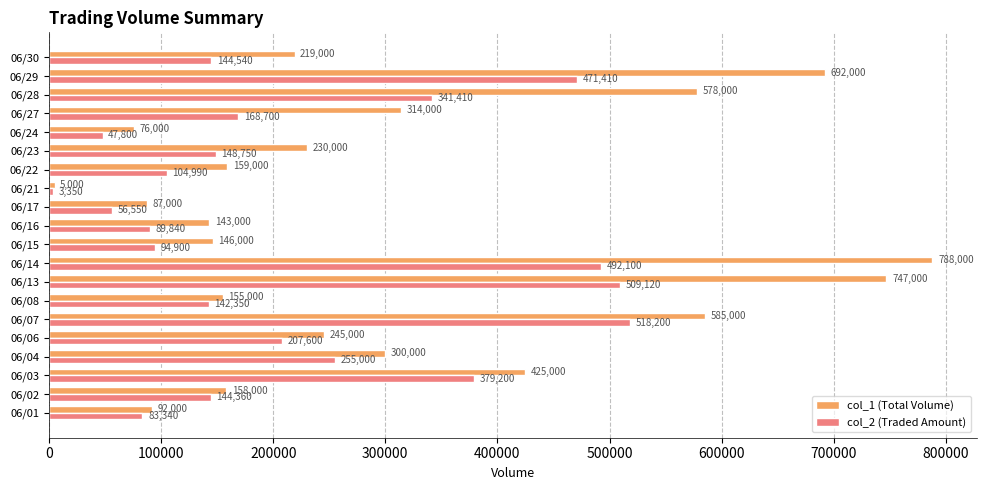

Read the col_1 (Total Volume) value at 06/13.

747000